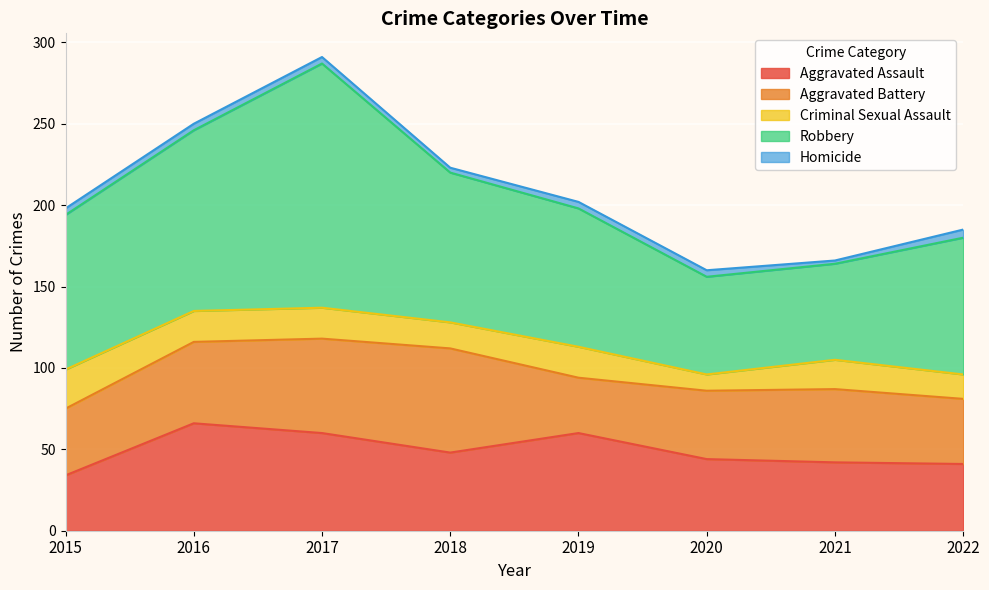

What is the total value across all series at 2019?

202